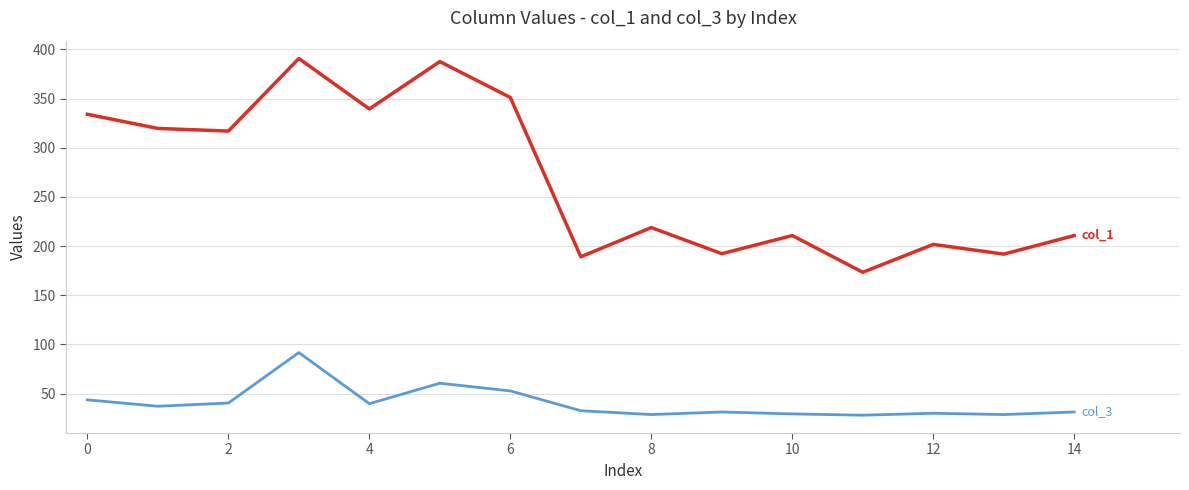

What is the greatest value displayed?

390.8